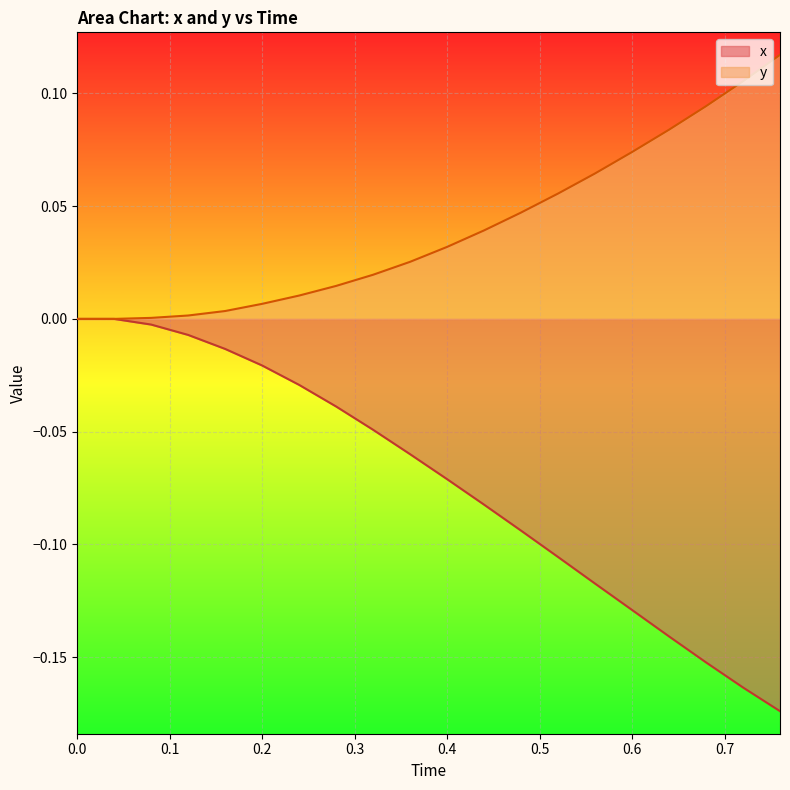

True or false: y and x cross at least once.

False